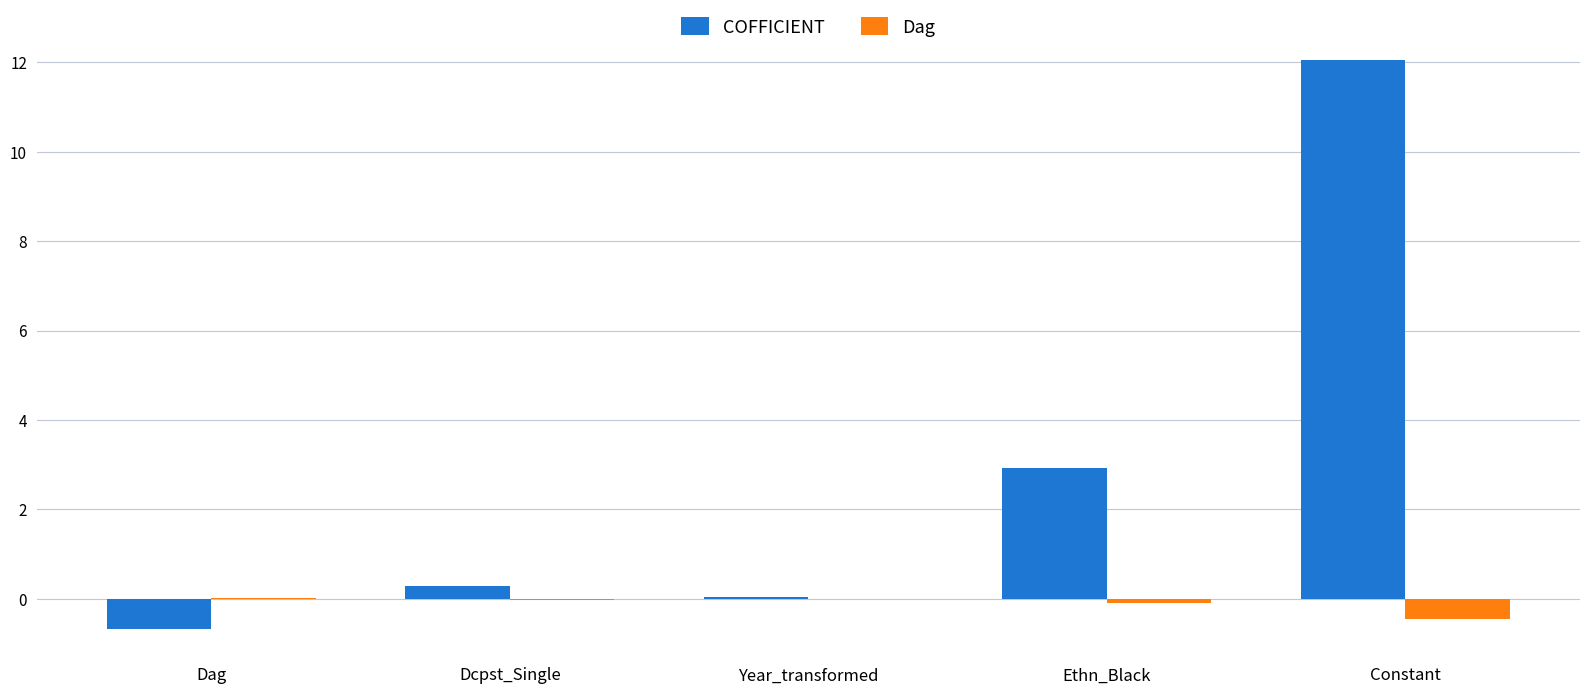

At which category is the sum across all series the highest?

Constant